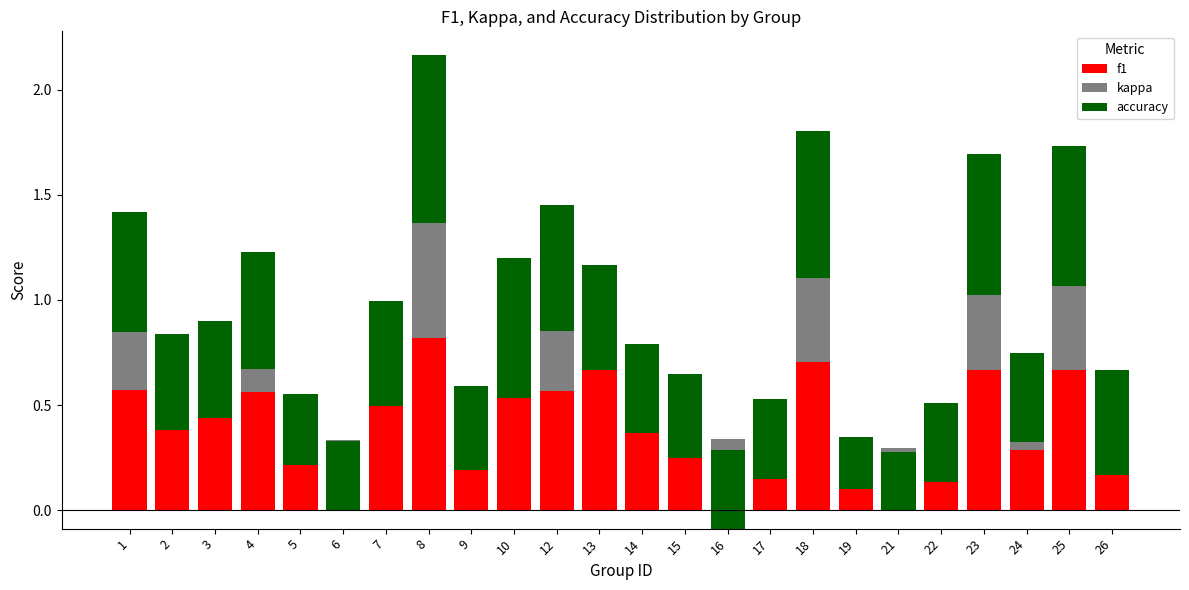

What is the sum of the f1 values at 13 and 25?

1.3